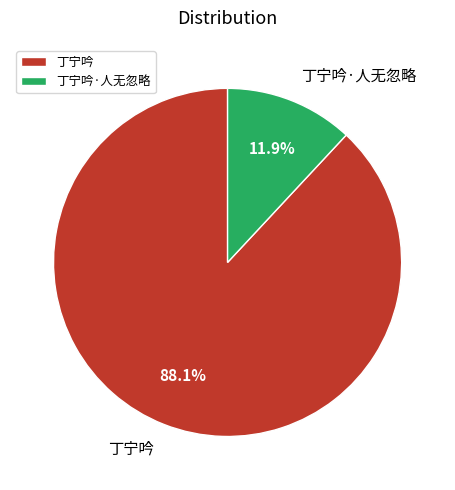

To the nearest percent, what is the difference between the 丁宁吟·人无忽略 and 丁宁吟 slice percentages?

76%